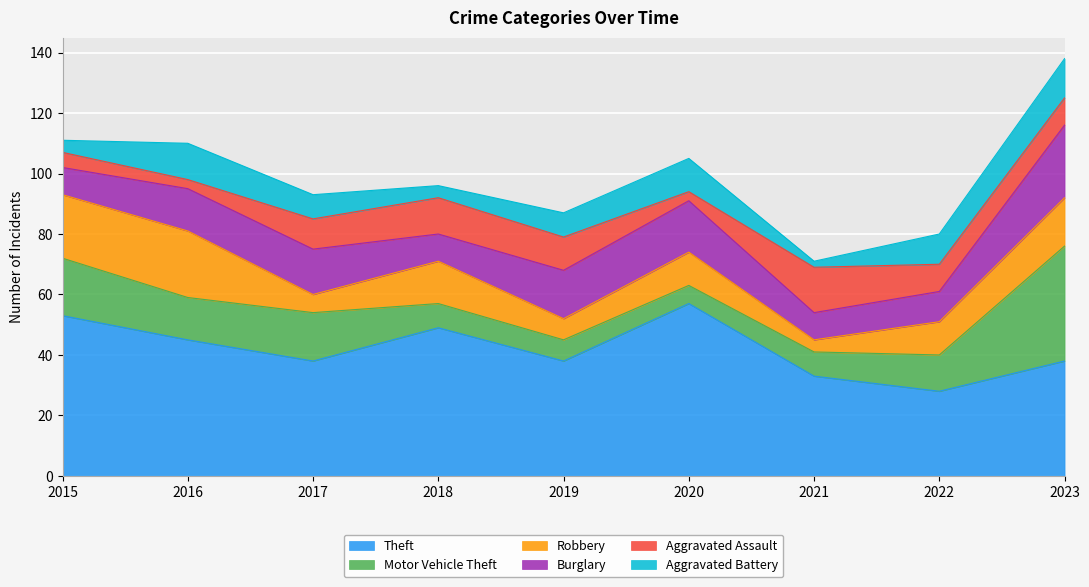

How many intersections are there between Robbery and Aggravated Battery?

3